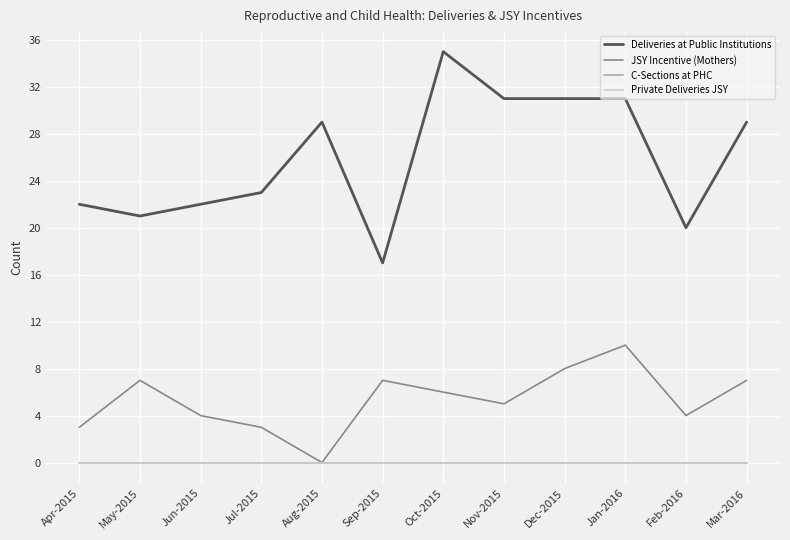

Which series has the largest total across all categories?

Deliveries at Public Institutions